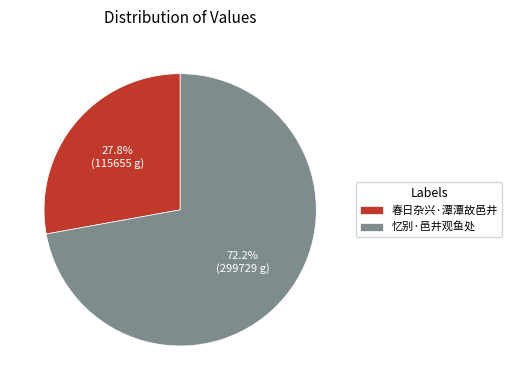

Is it true that 春日杂兴·潭潭故邑井 is 18% of the pie?

False